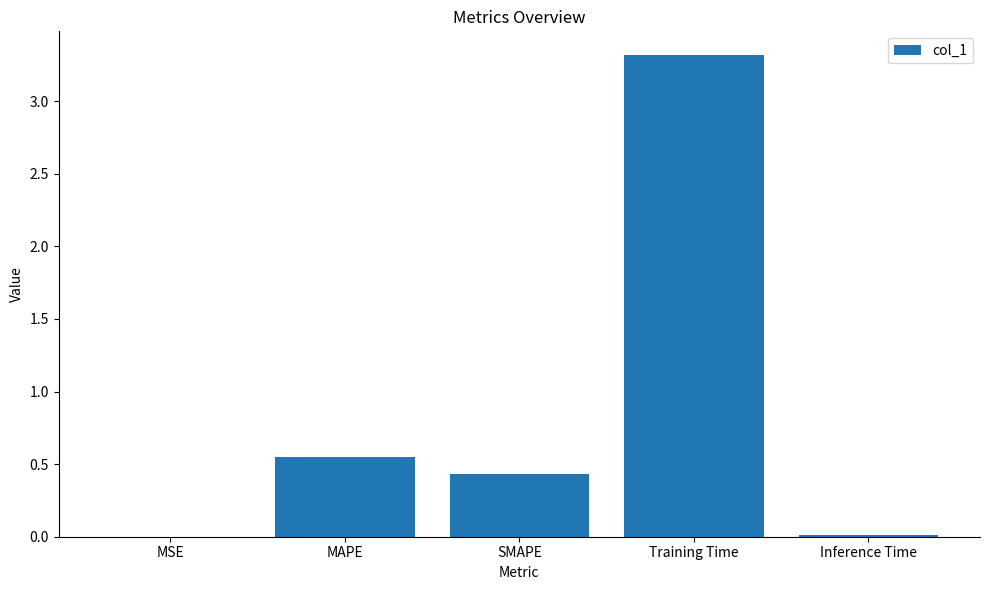

How many categories are shown in the chart?

5